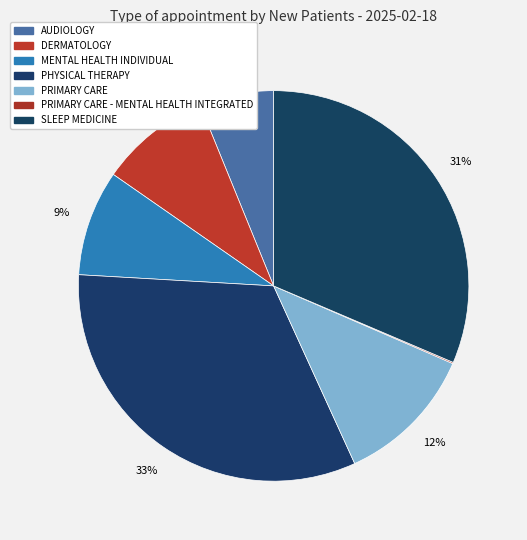

Combined, do DERMATOLOGY and AUDIOLOGY account for over 50%?

No